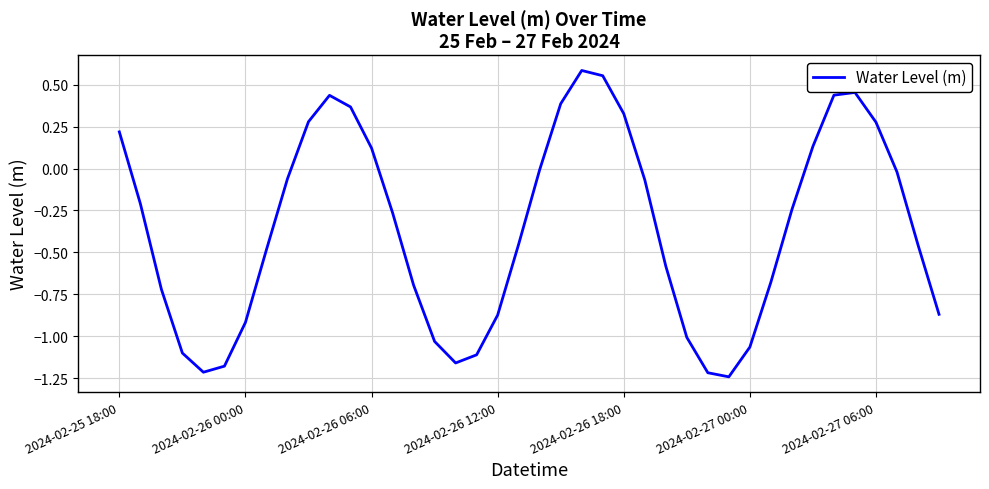

What is the difference between the maximum and minimum values?

1.8